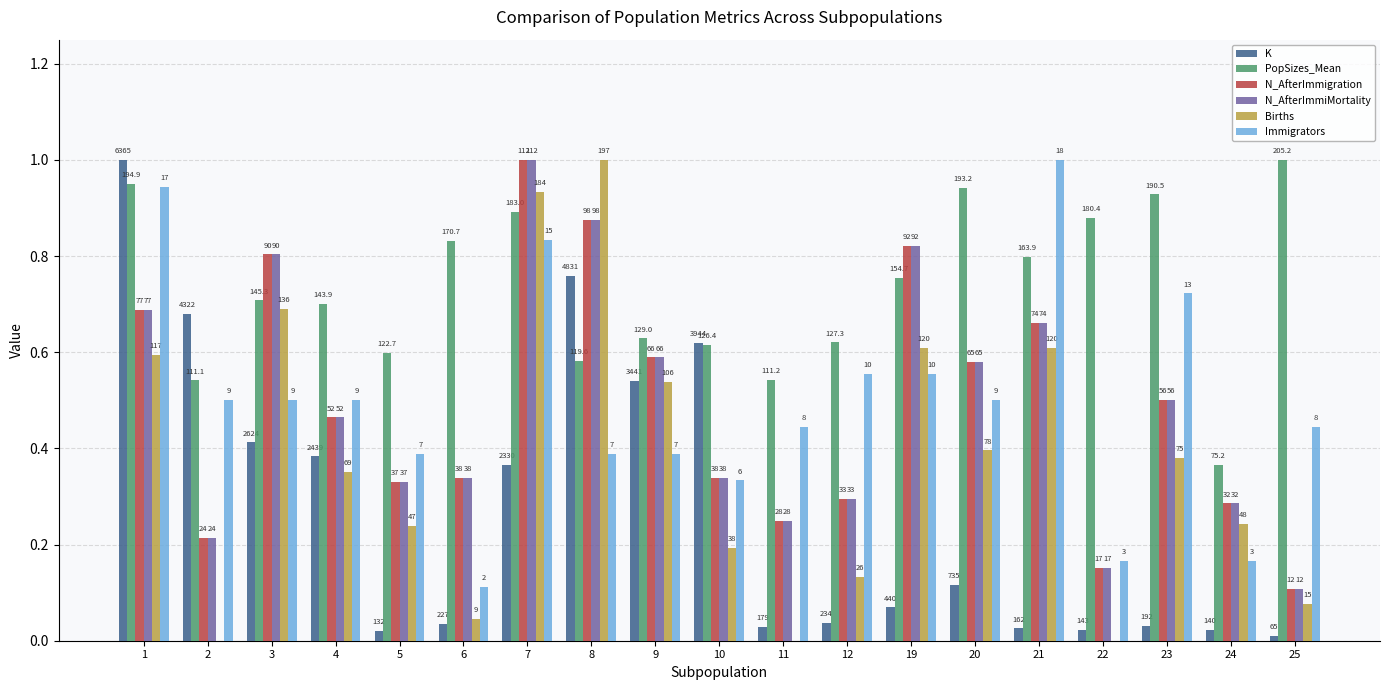

Does the chart contain stacked bars?

No